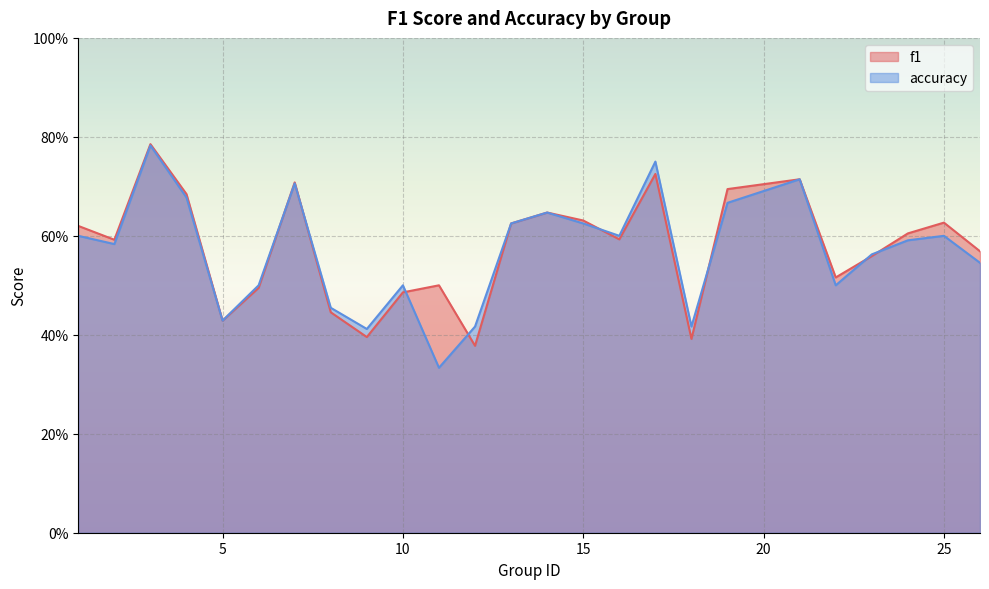

Where is f1 nearest to the value 0?

12